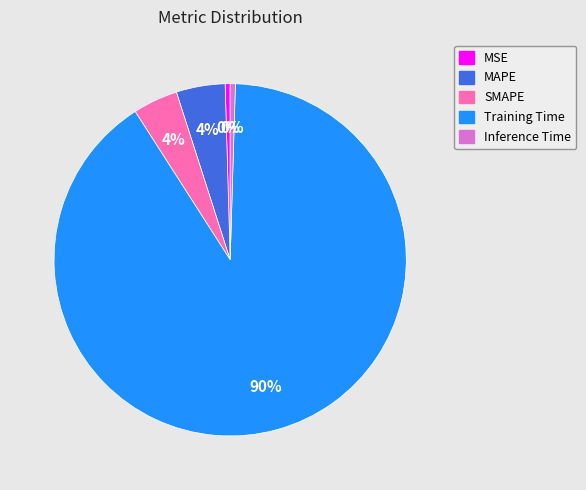

Which category has the biggest portion of the pie?

Training Time